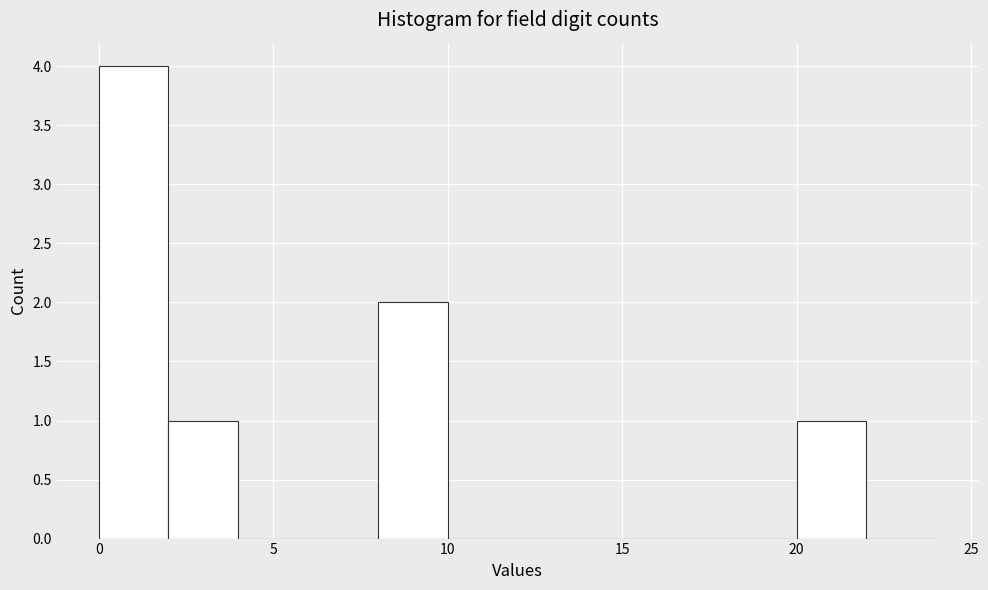

Reading left to right, transcribe this chart: for each bar, give the range it covers on the x-axis and its height. The values are not printed on the chart, so give them approximately, as read against the axis.

0 to 2: 4
2 to 4: 1
4 to 6: 0
6 to 8: 0
8 to 10: 2
10 to 12: 0
12 to 14: 0
14 to 16: 0
16 to 18: 0
18 to 20: 0
20 to 22: 1
22 to 24: 0